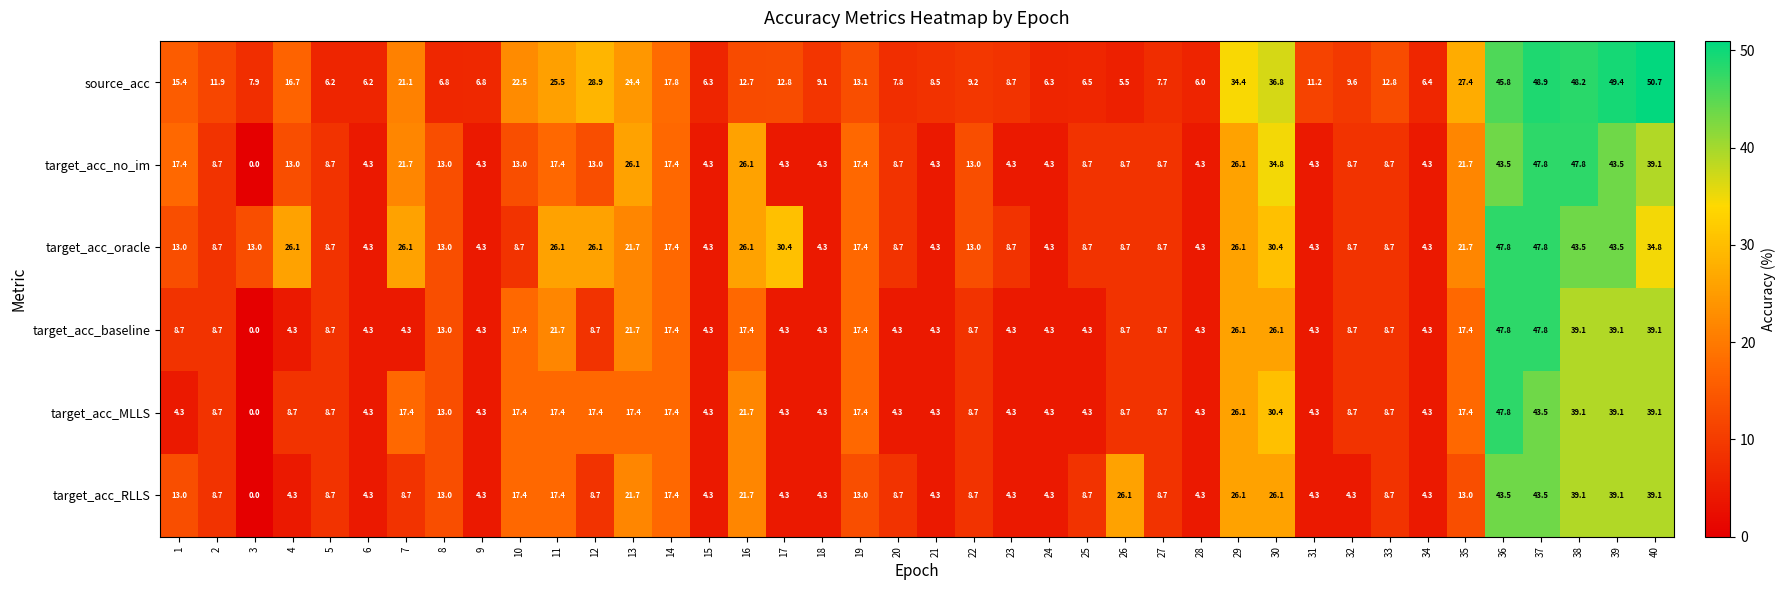

True or false: target_acc_baseline has a value of 4.3 at 34.

True